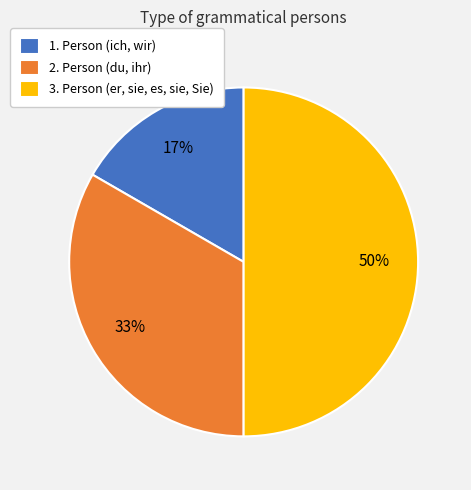

To the nearest percent, what is the combined percentage of 2. Person (du, ihr) and 3. Person (er, sie, es, sie, Sie)?

83%